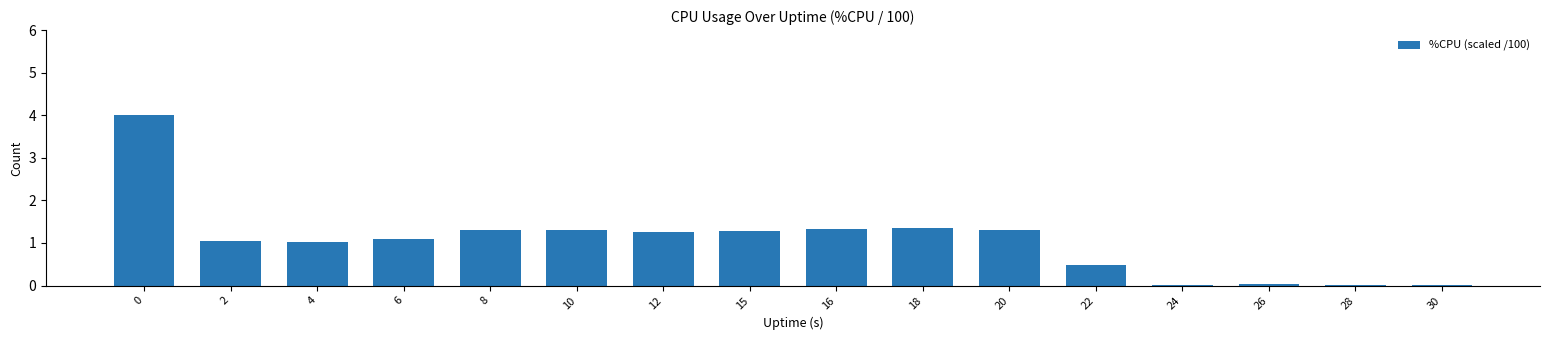

What is the maximum value shown in the chart?

4.0